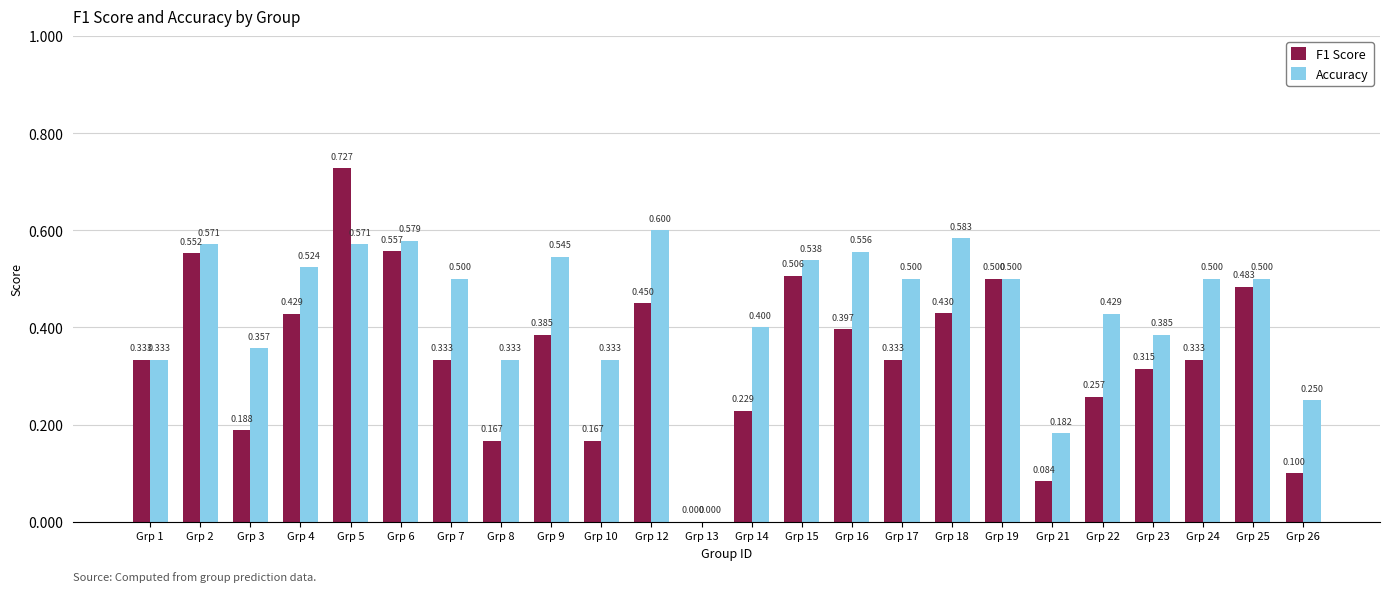

Which series has the largest total across all categories?

Accuracy